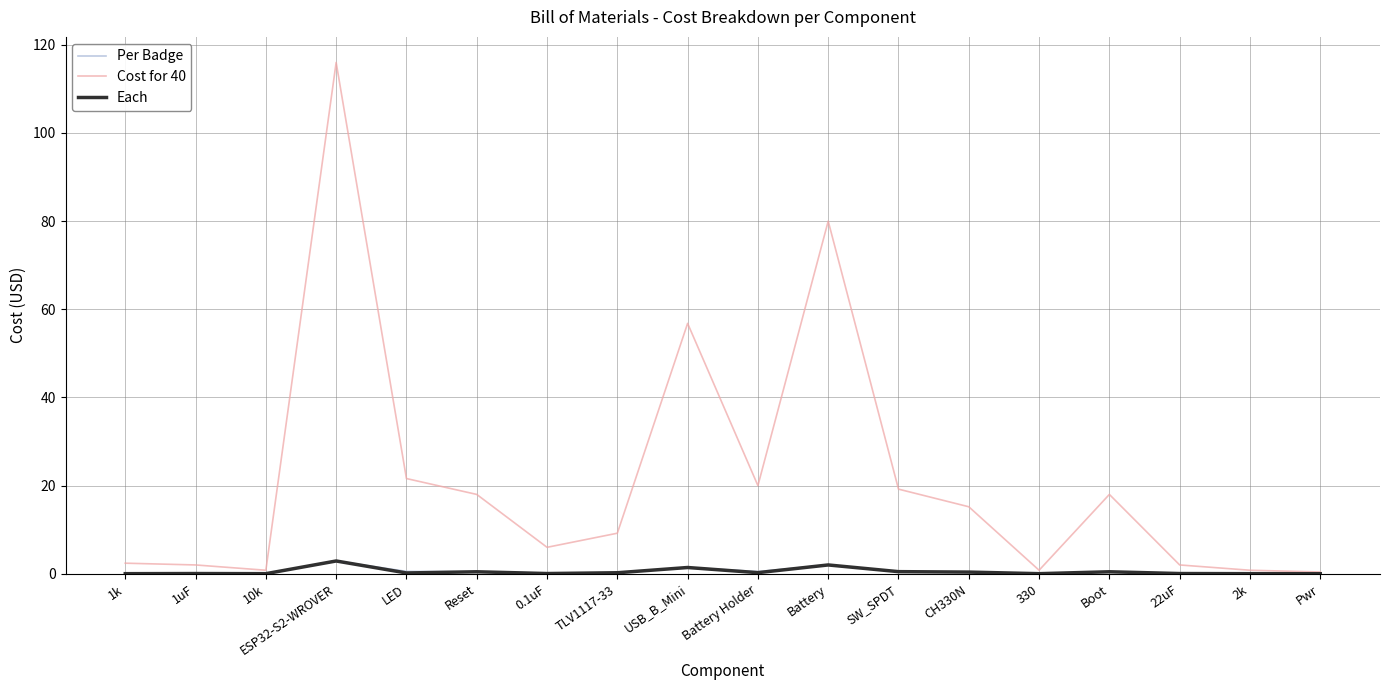

Which series has the widest spread of values?

Cost for 40